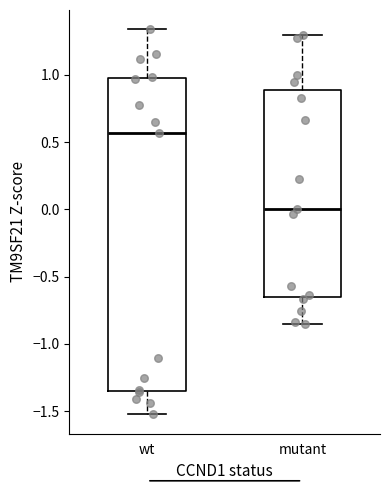

Reading left to right, transcribe this box plot: for each box, give where its median line is, the range the box spans, and where its two whiskers end, as read against the y-axis. The values are not printed on the chart, so give them approximately, as read against the axis.

wt: median 0.55, box -1.35 to 1.00, whiskers -1.50 to 1.35
mutant: median 0.00, box -0.65 to 0.90, whiskers -0.85 to 1.30